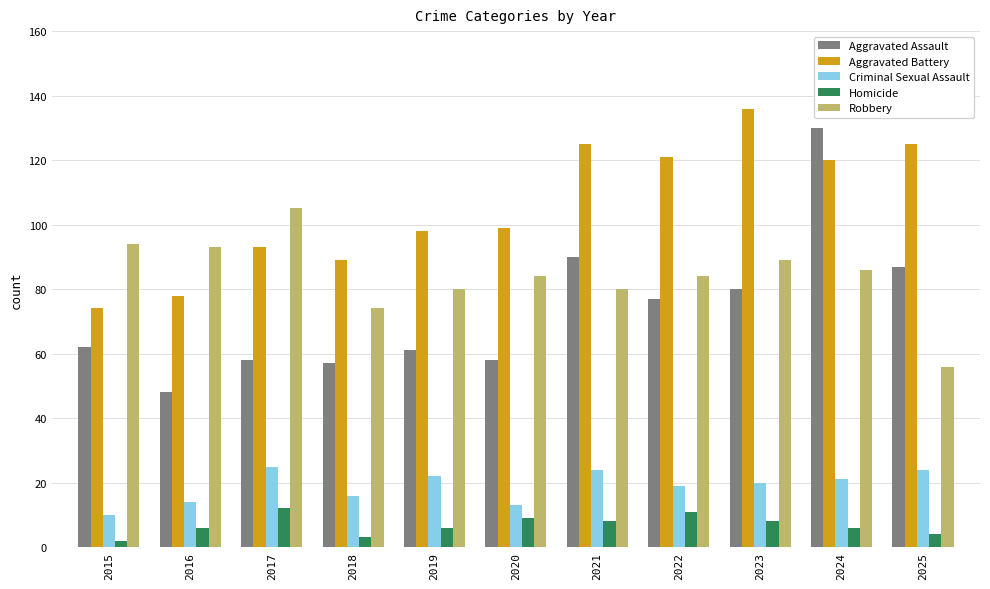

What is the difference between the Aggravated Assault values at 2016 and 2018?

9